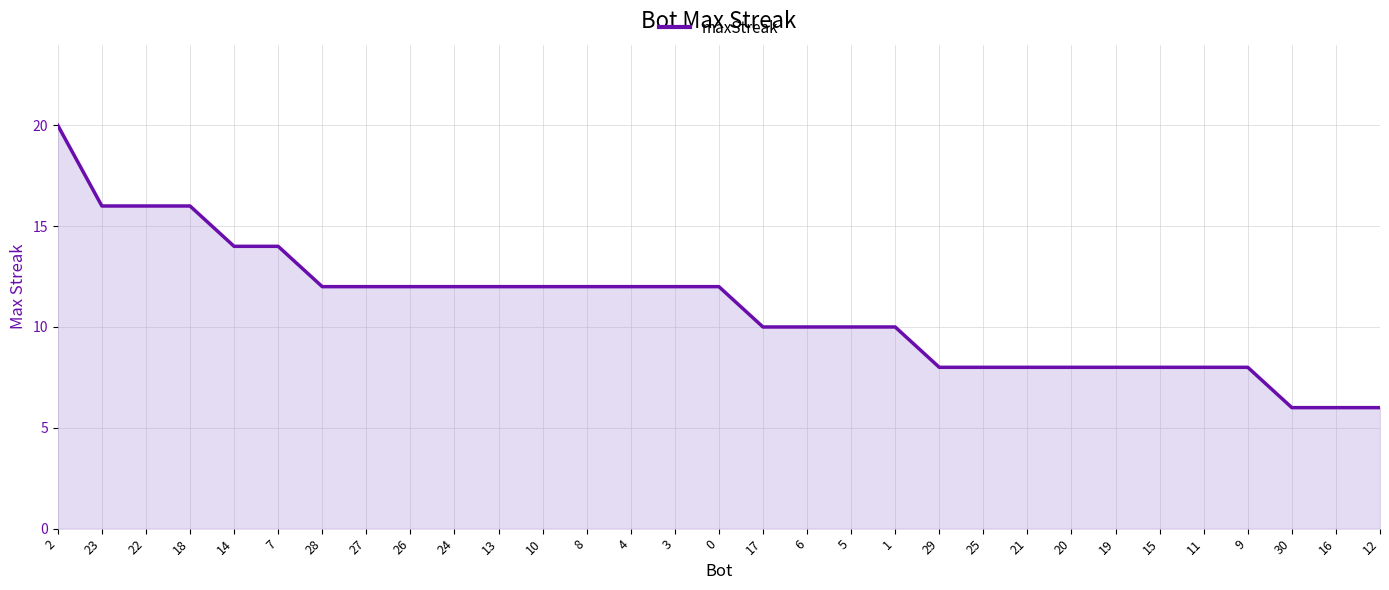

Does the chart display data point markers on the line(s)?

No